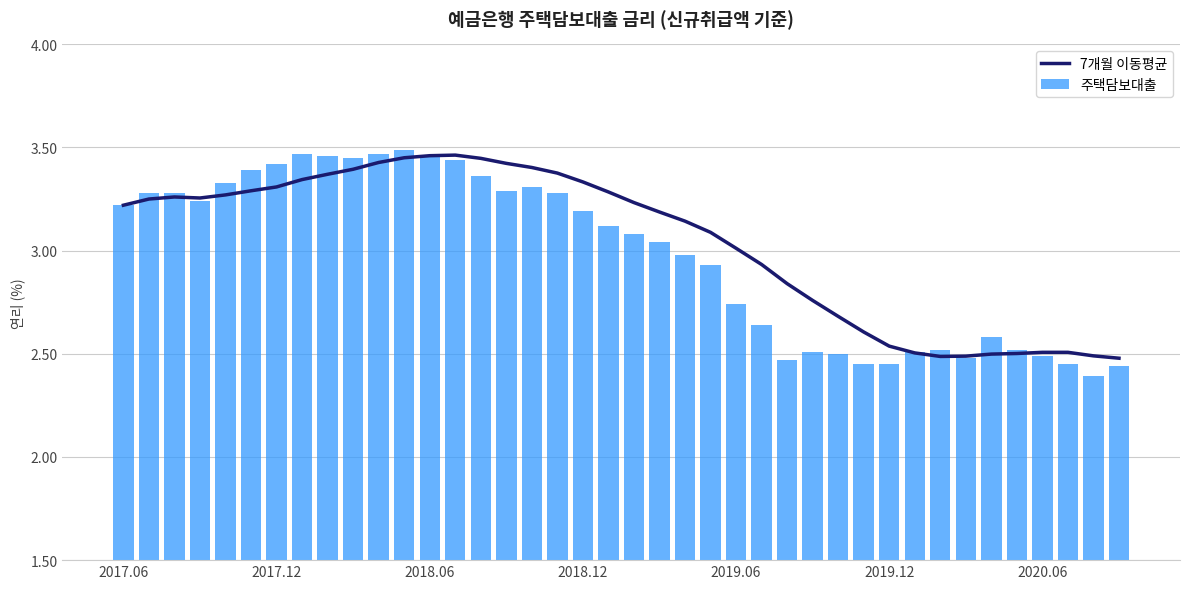

List the series in order of their overall mean, highest first.

7개월 이동평균, 주택담보대출